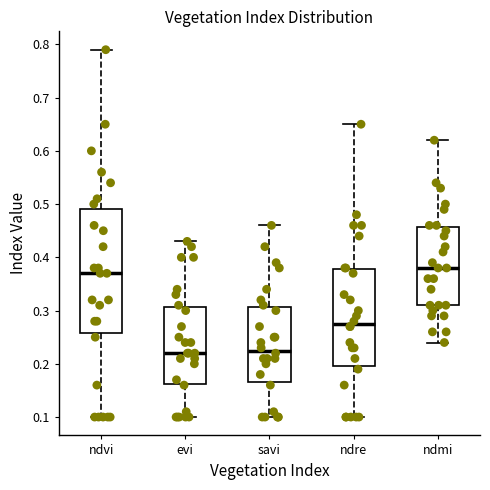

Which box has the highest median line?

ndmi